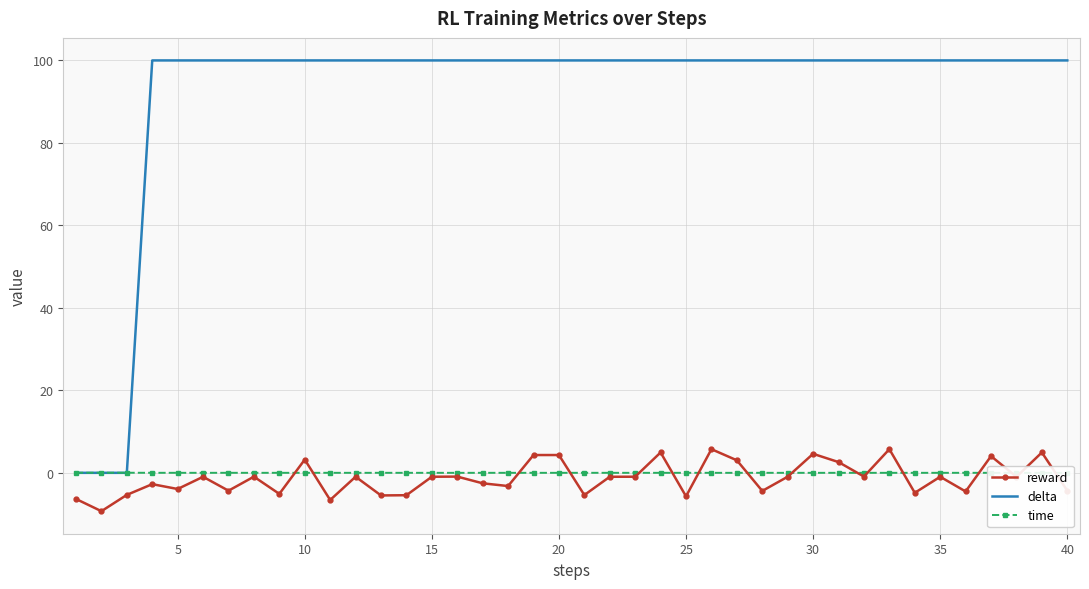

Which series has the largest total across all categories?

delta